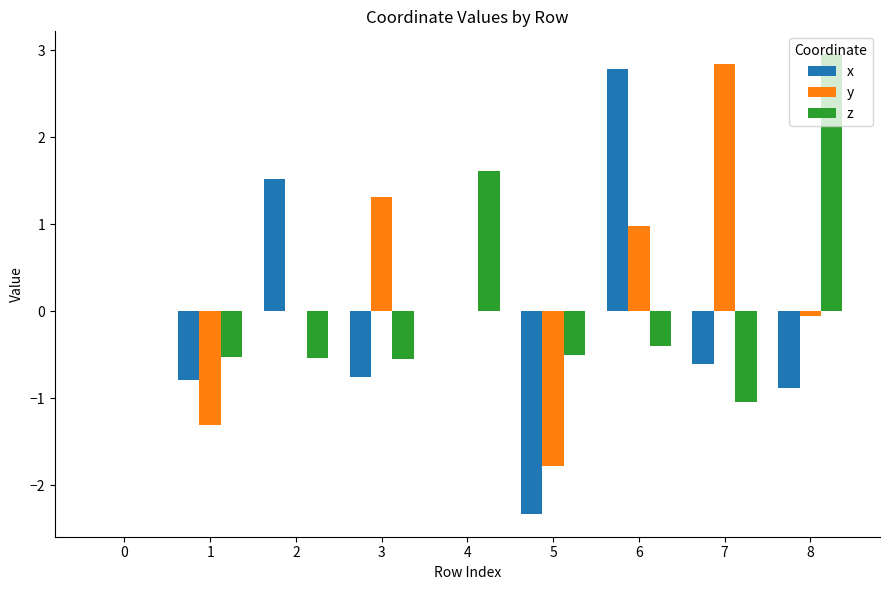

What is the sum of the x values at 3 and 6?

2.0